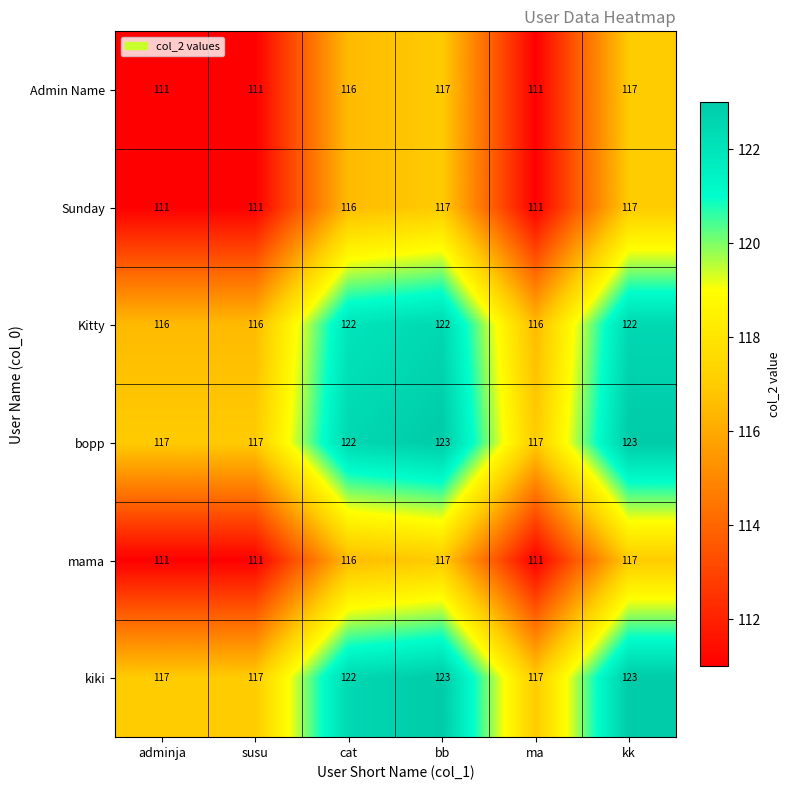

What is the difference between the highest and lowest values at cat?

6